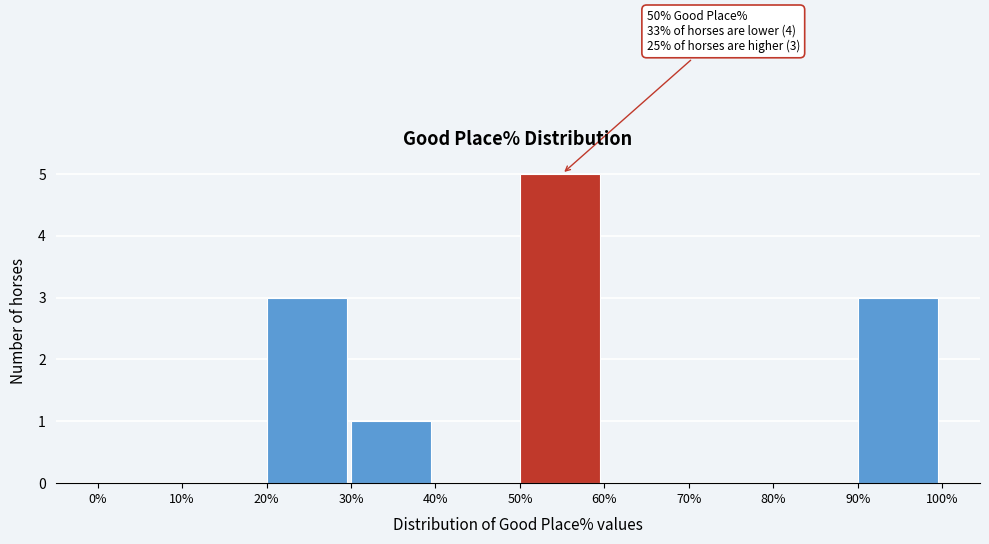

Over which range of the x-axis is the bar tallest?

50% to 60%